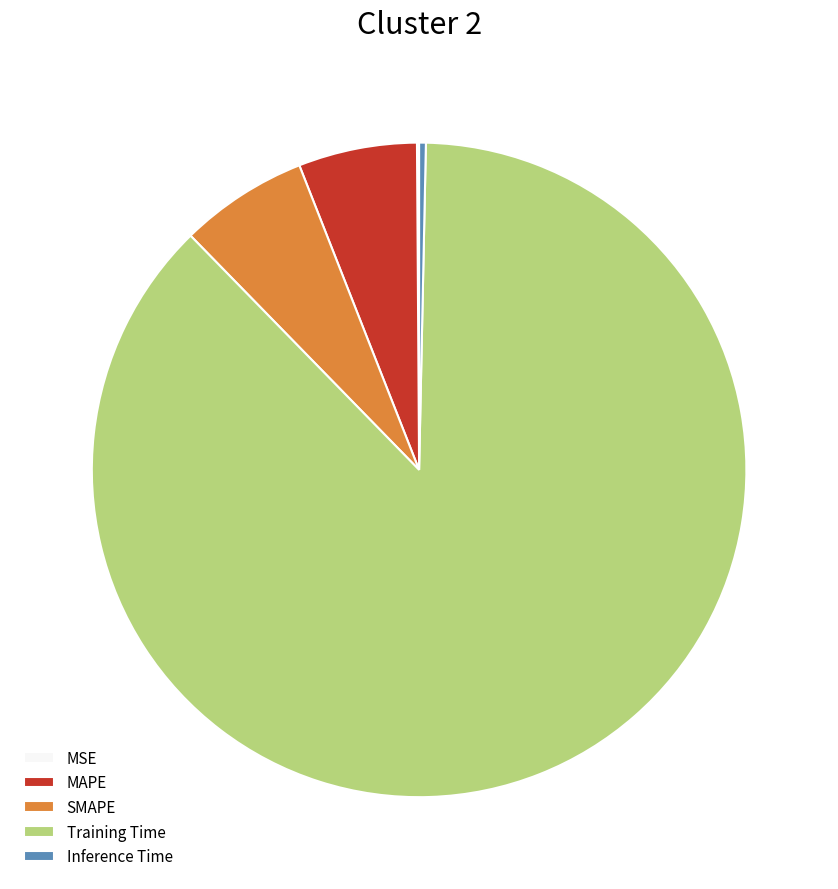

What is the largest slice in the pie chart?

Training Time